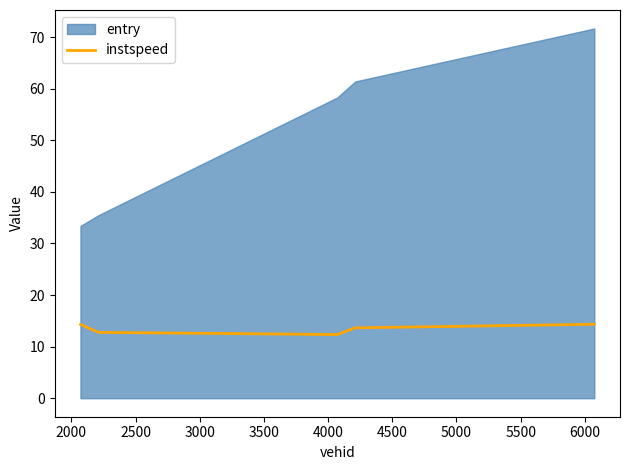

What is the maximum value for instspeed?

14.3